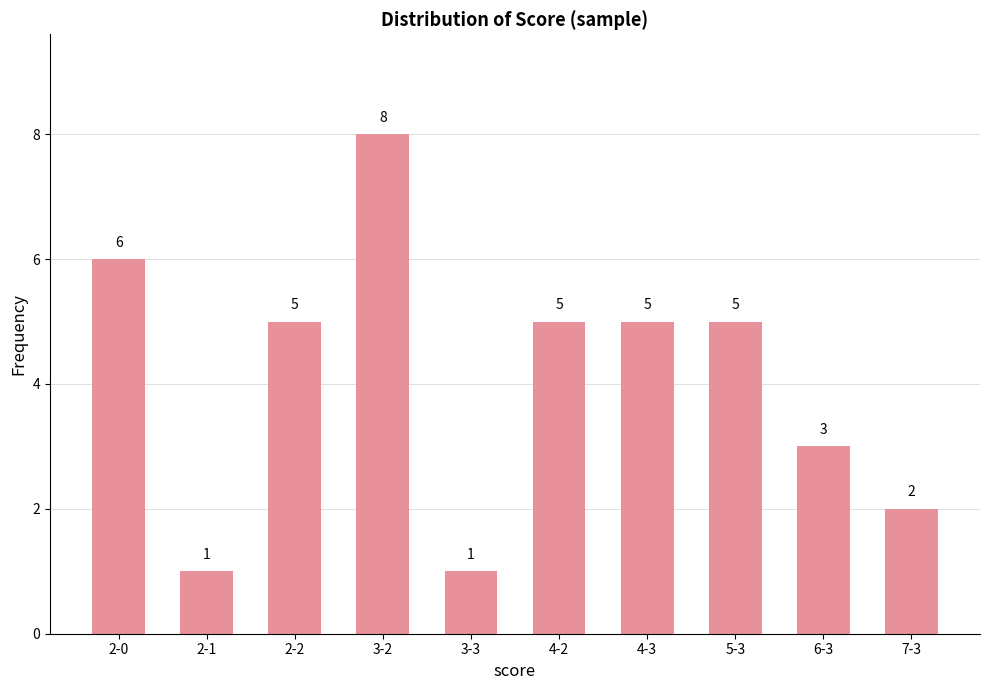

What is the label of the 3rd bar from the right?

5-3